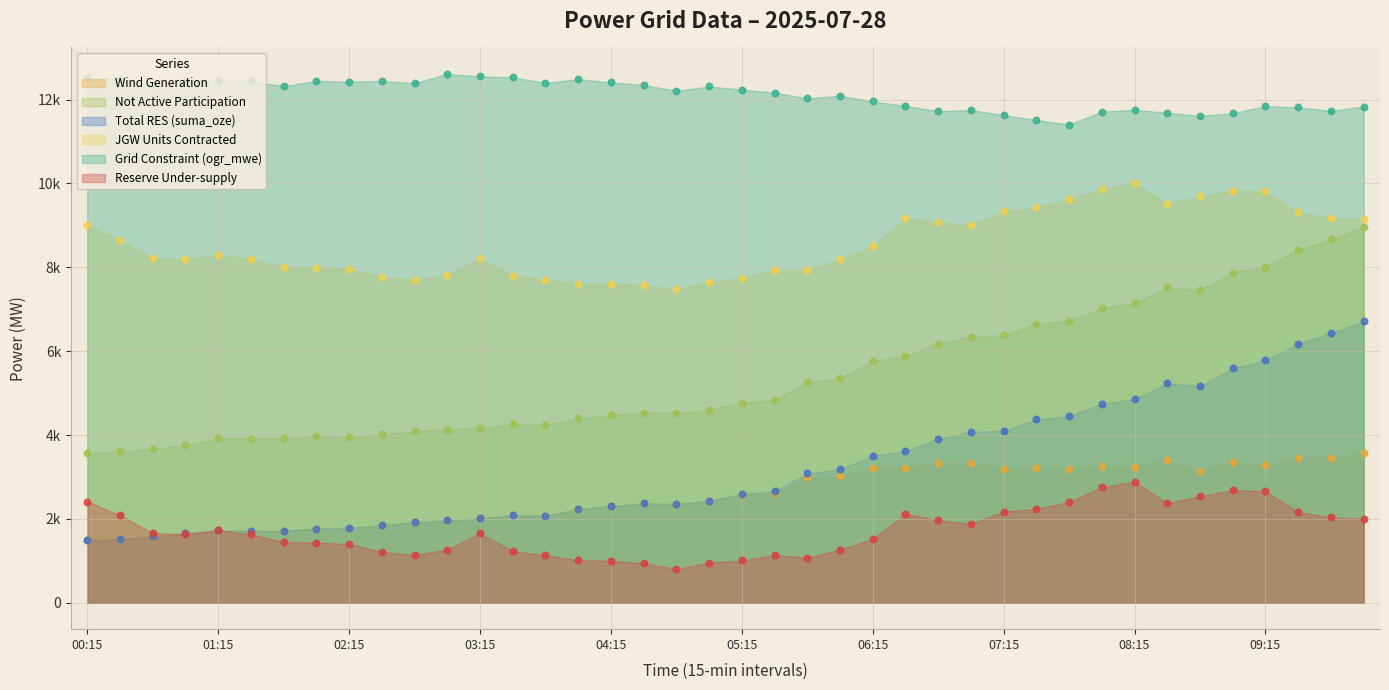

At which category is the sum across all series the highest?

10:00